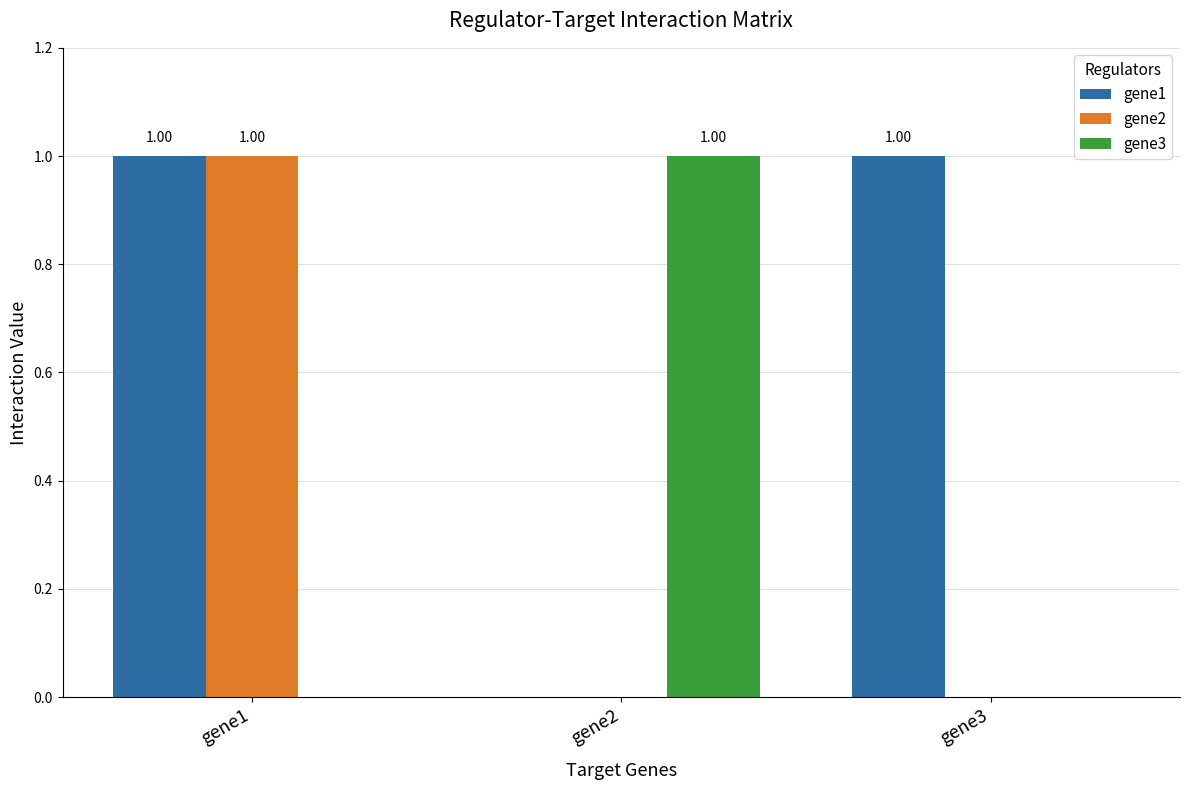

What is the spread (max minus min) of values at gene3?

1